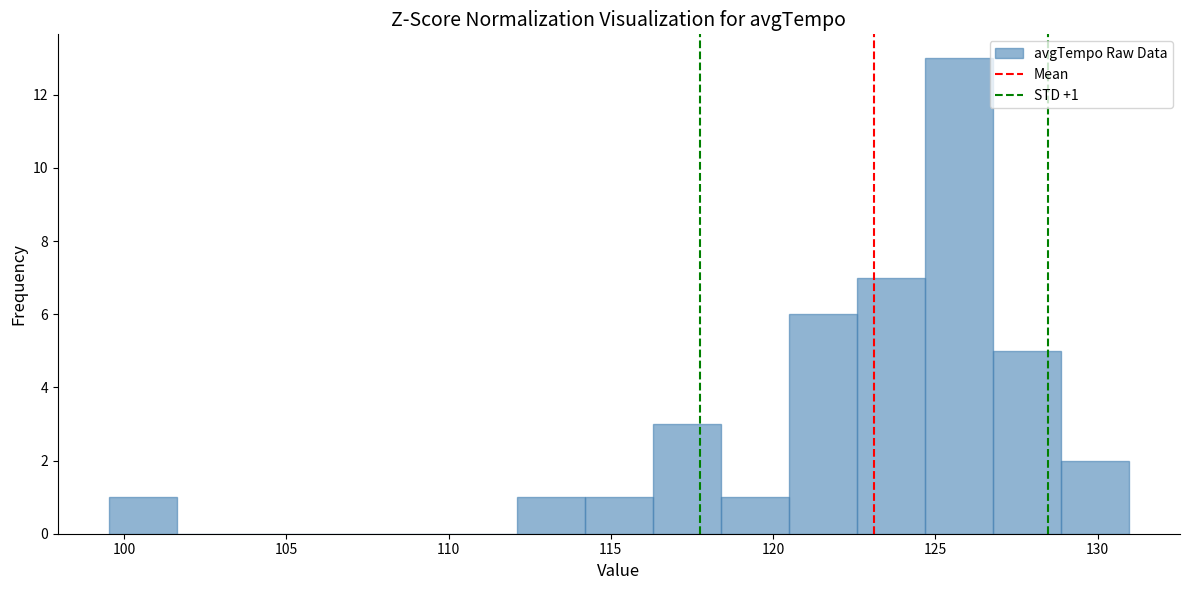

Which range on the x-axis has the tallest bar?

124.5 to 127.0